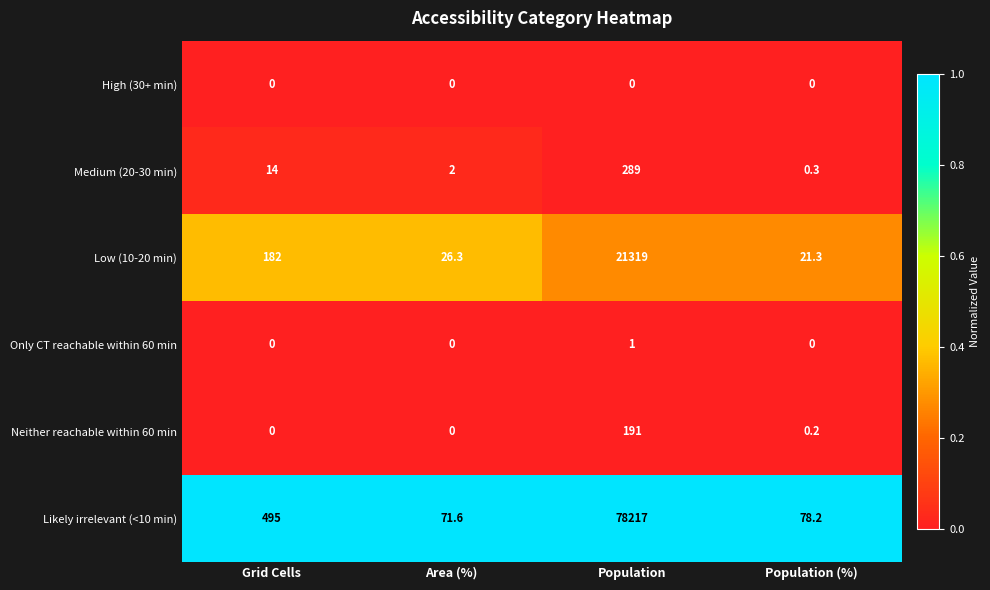

The value of Neither reachable within 60 min at Population is 191.0. True or false?

True